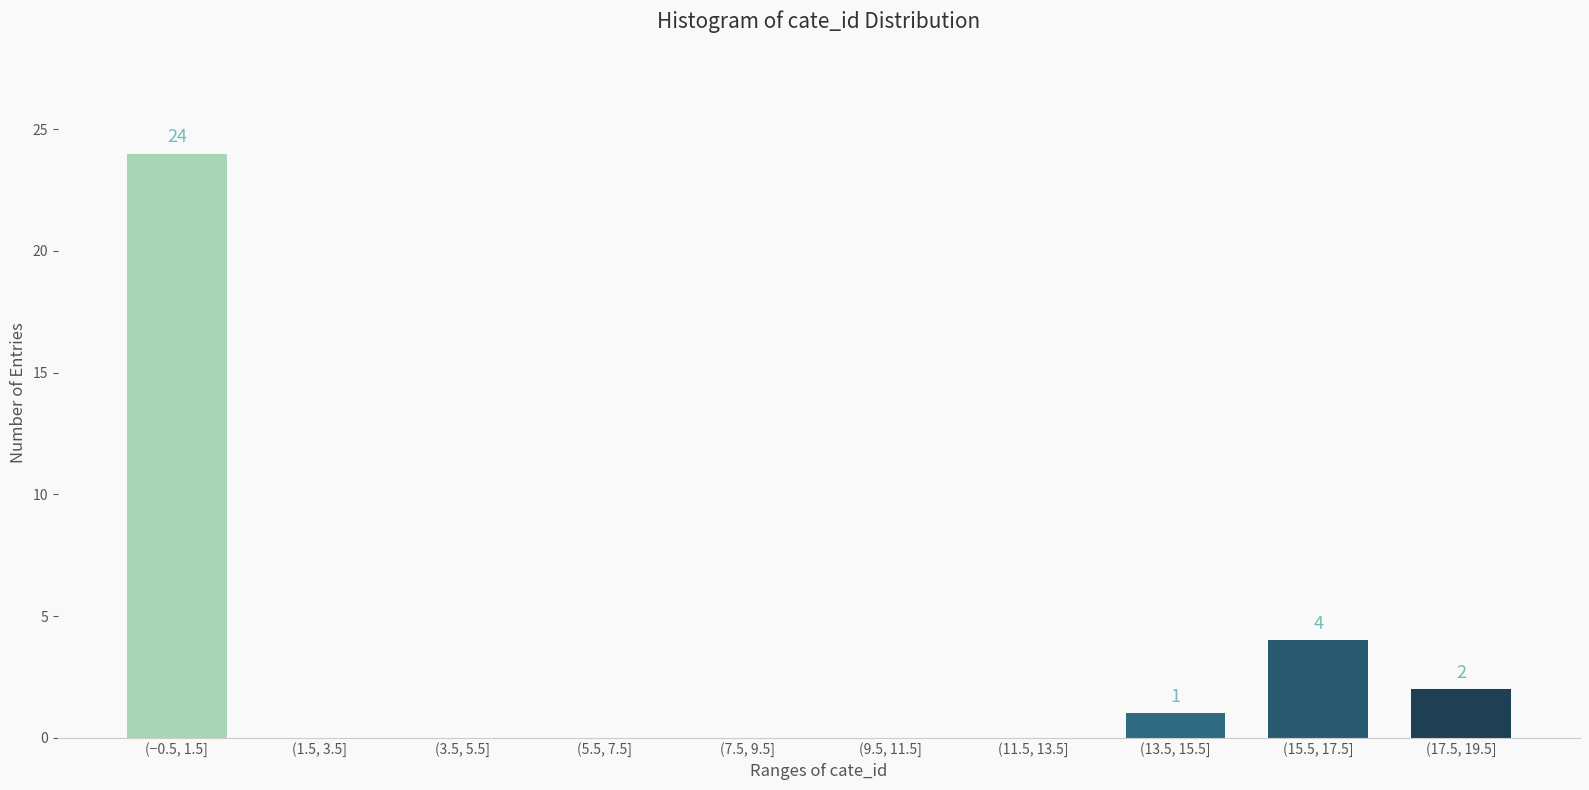

Reading left to right, extract all data points from this chart.

(−0.5, 1.5]=24	(1.5, 3.5]=0	(3.5, 5.5]=0	(5.5, 7.5]=0	(7.5, 9.5]=0	(9.5, 11.5]=0	(11.5, 13.5]=0	(13.5, 15.5]=1	(15.5, 17.5]=4	(17.5, 19.5]=2